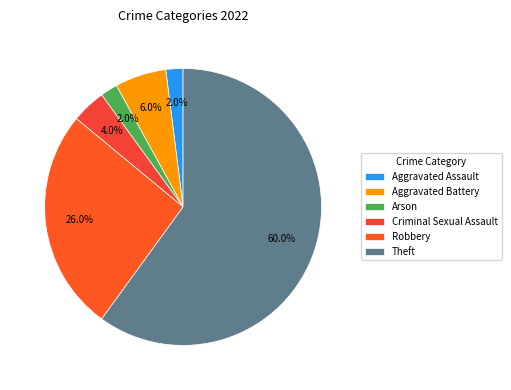

The Aggravated Battery slice represents 19% of the pie. True or false?

False